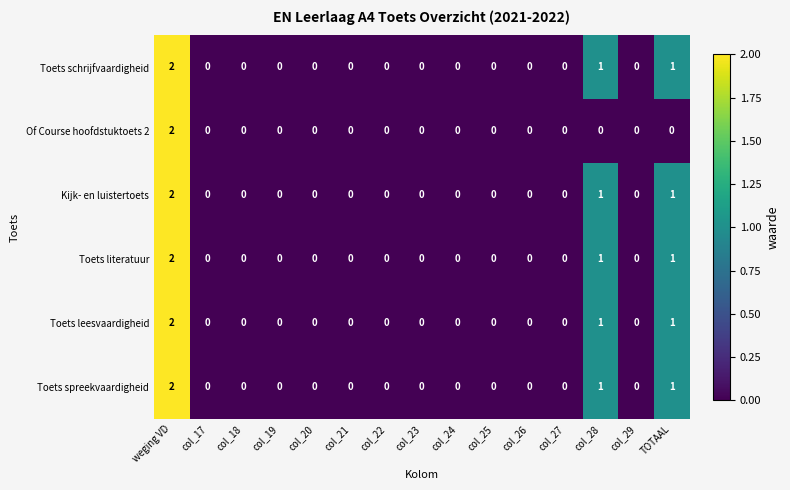

What is the sum of all Toets literatuur values?

4